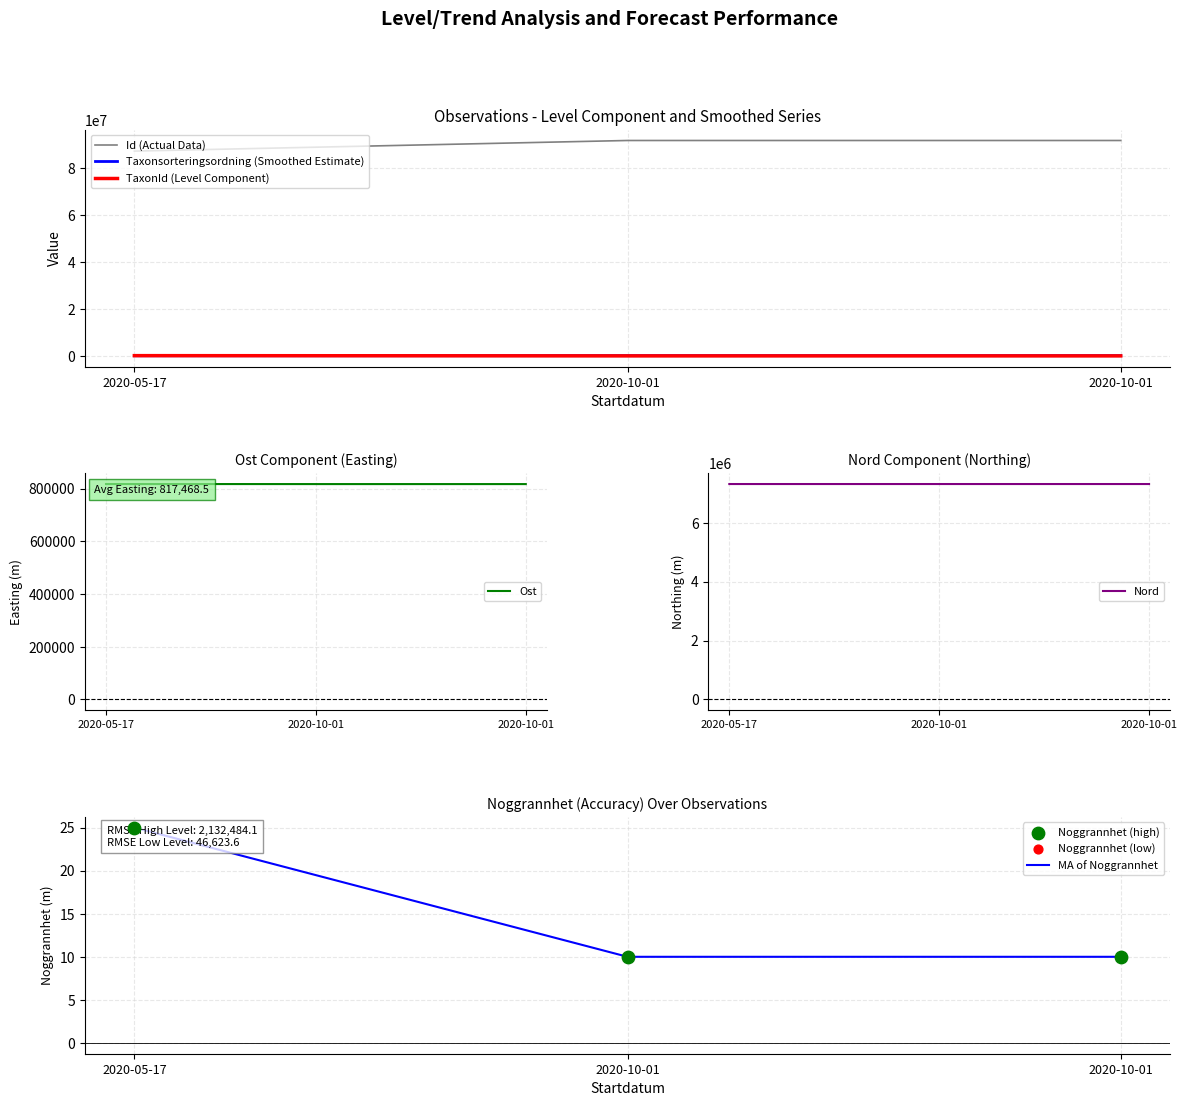

Which series has the largest total across all categories?

Id